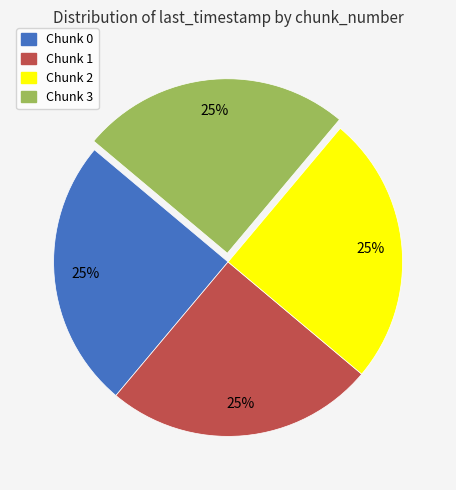

To the nearest percent, what is the combined percentage of Chunk 0 and Chunk 3?

50%